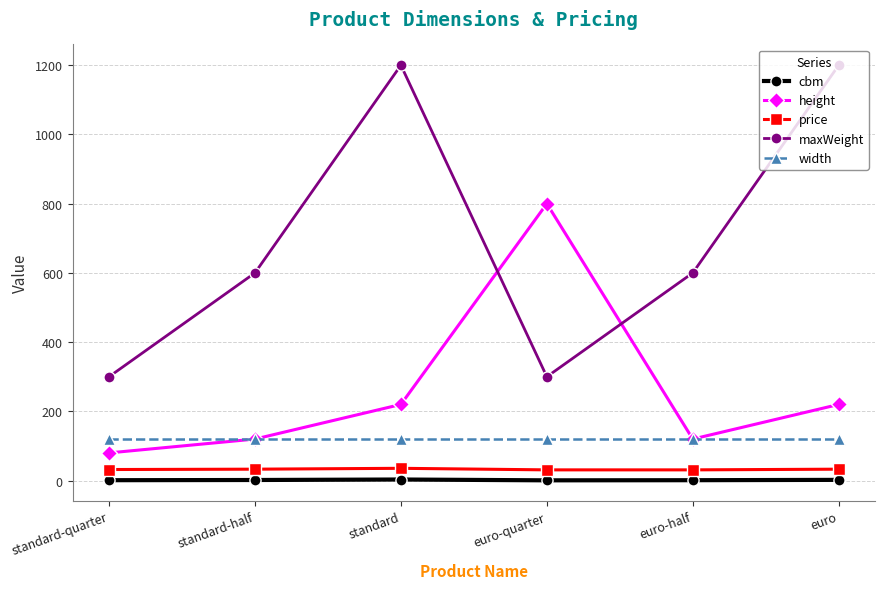

How many interior local valleys does the maxWeight series have?

1